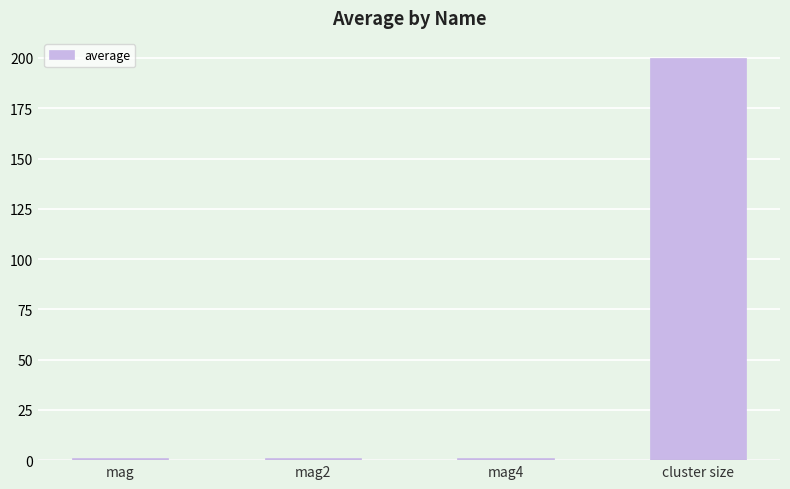

True or false: the data shows 200.0 at cluster size.

True